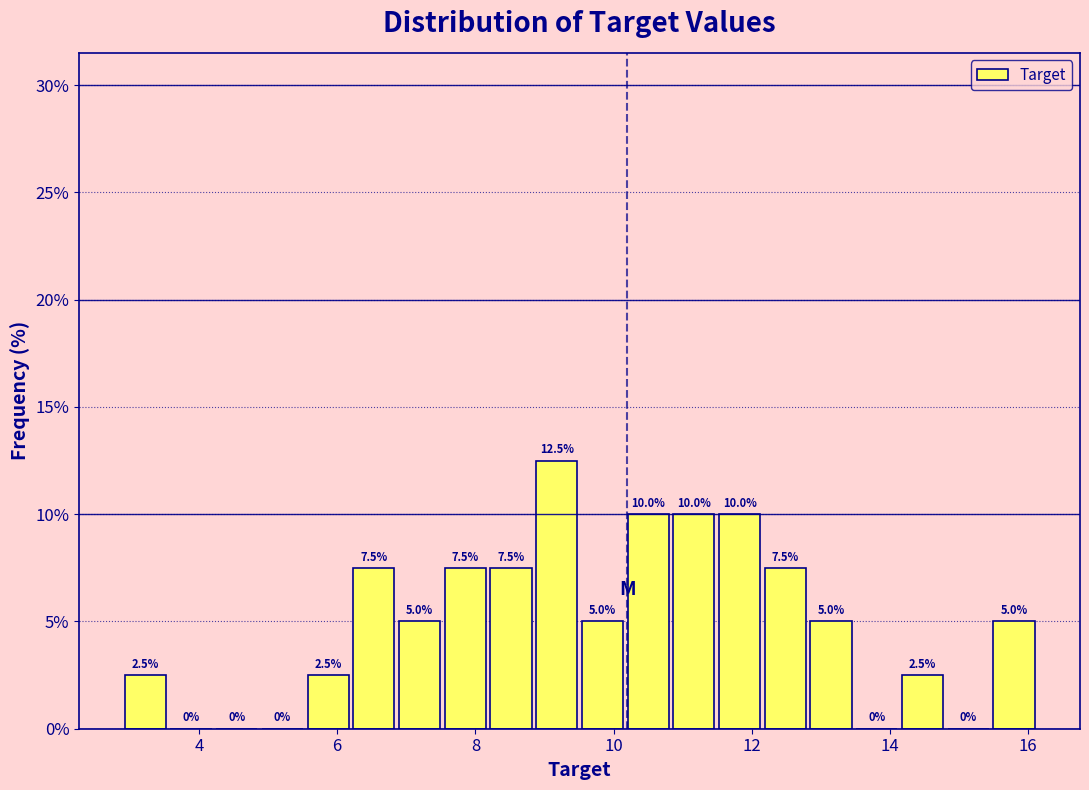

Around what value on the x-axis is the tallest bar? Give the approximate position of its centre, as read against the axis.

9.2